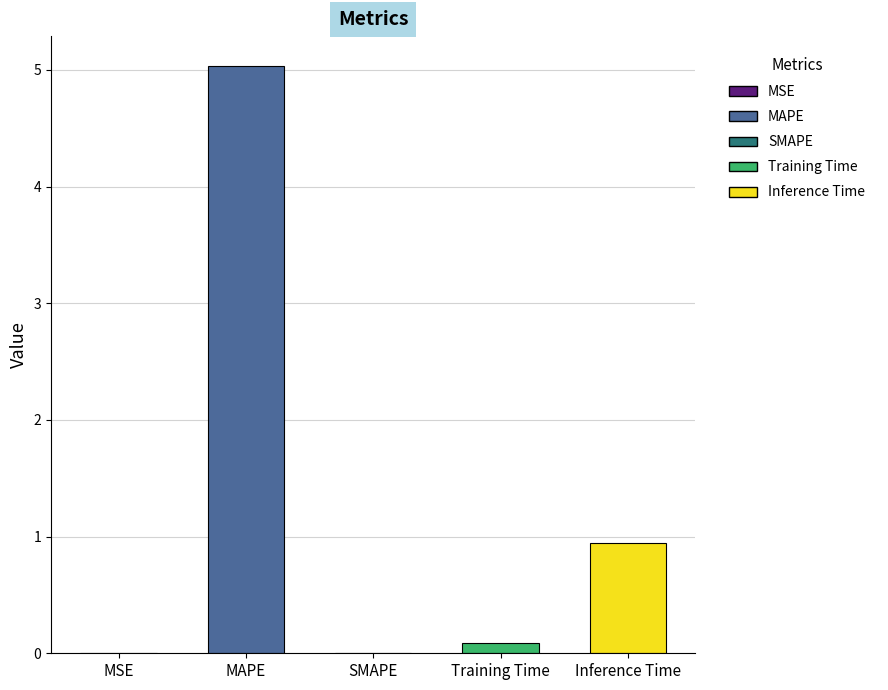

Where is the data nearest to the value 2?

Inference Time